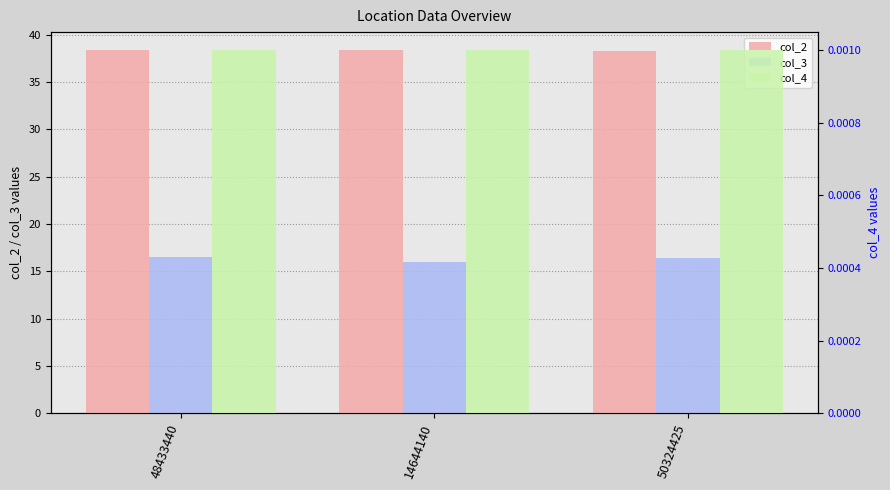

How many bars are there in total?

9